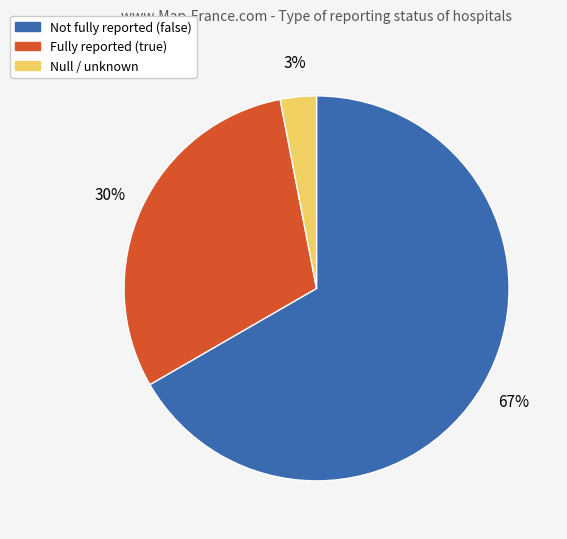

How many slices are in this pie chart?

3